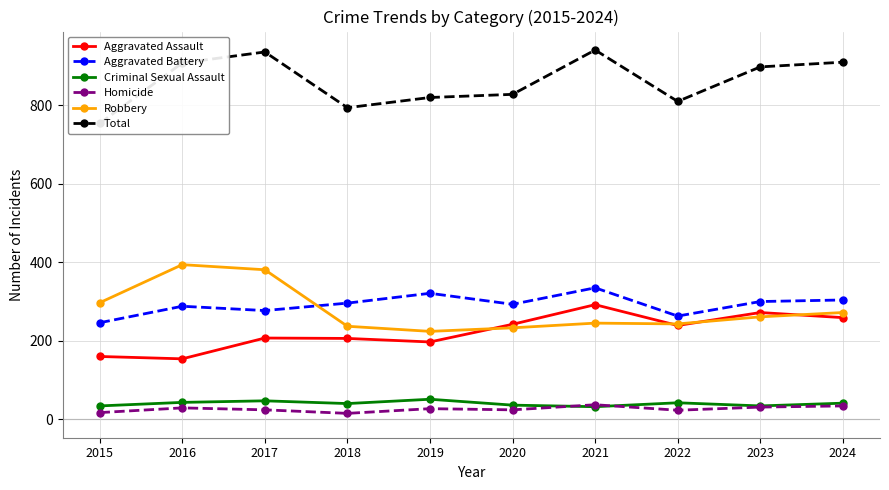

Is it true that Homicide equals 24 at 2020?

True